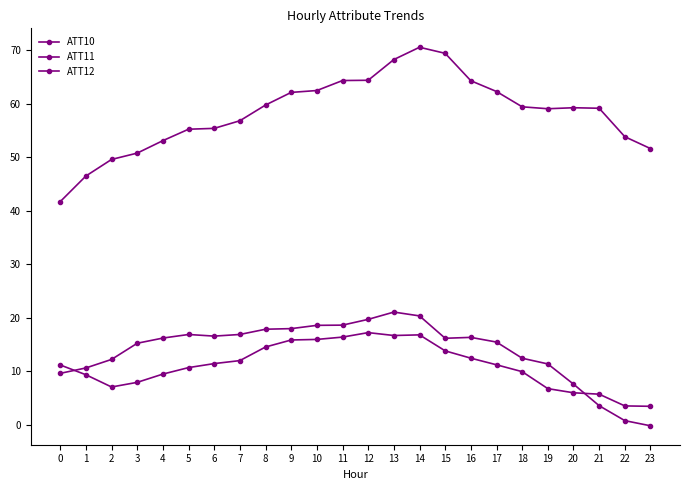

How many categories are shown in the chart?

24